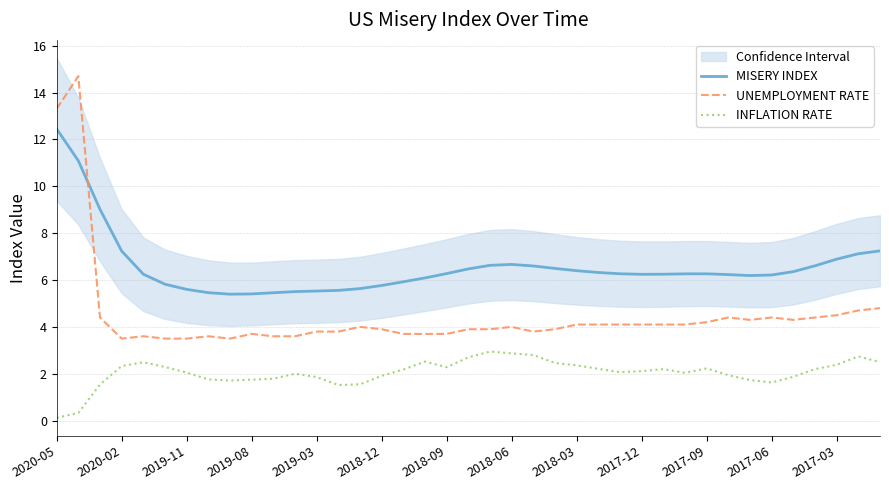

How many values in the UNEMPLOYMENT RATE series are below 4?

19